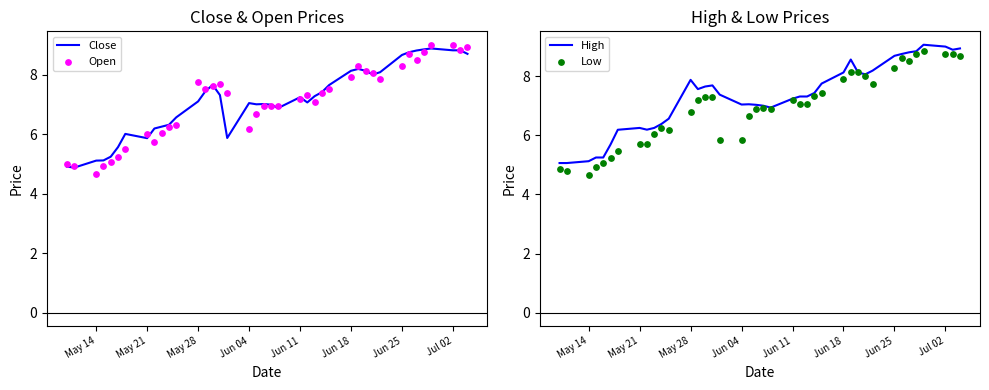

What is the lowest value of the Close series?

4.9